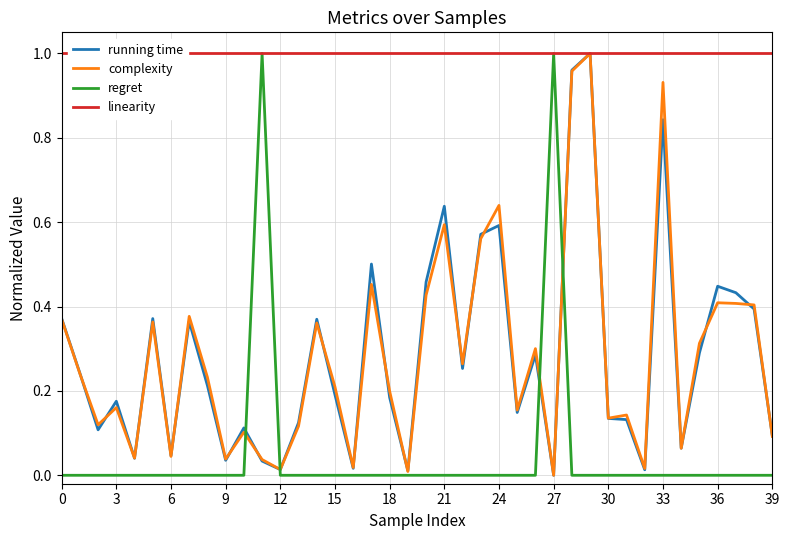

The value of regret at 39 is -0.4. True or false?

False